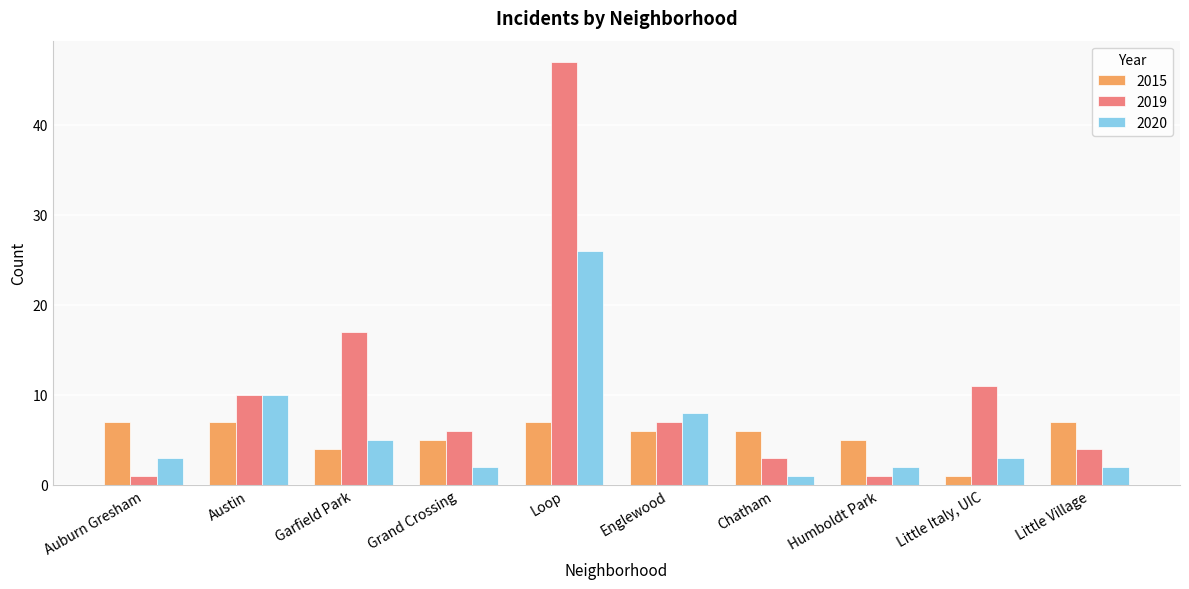

Which series has the widest spread of values?

2019